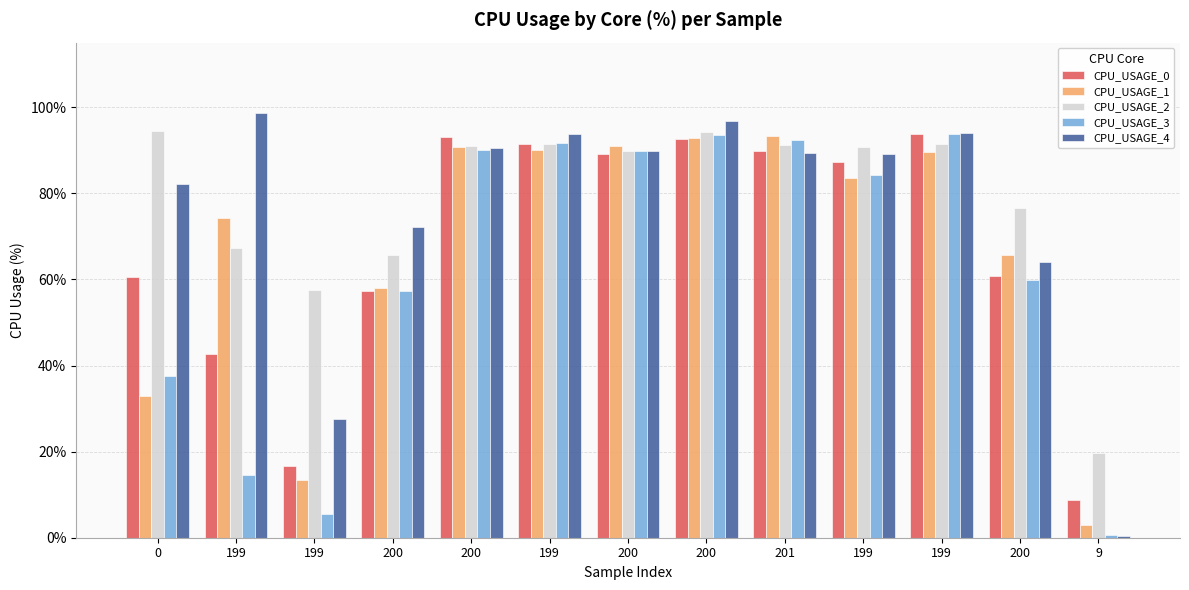

How many groups of bars are there?

13